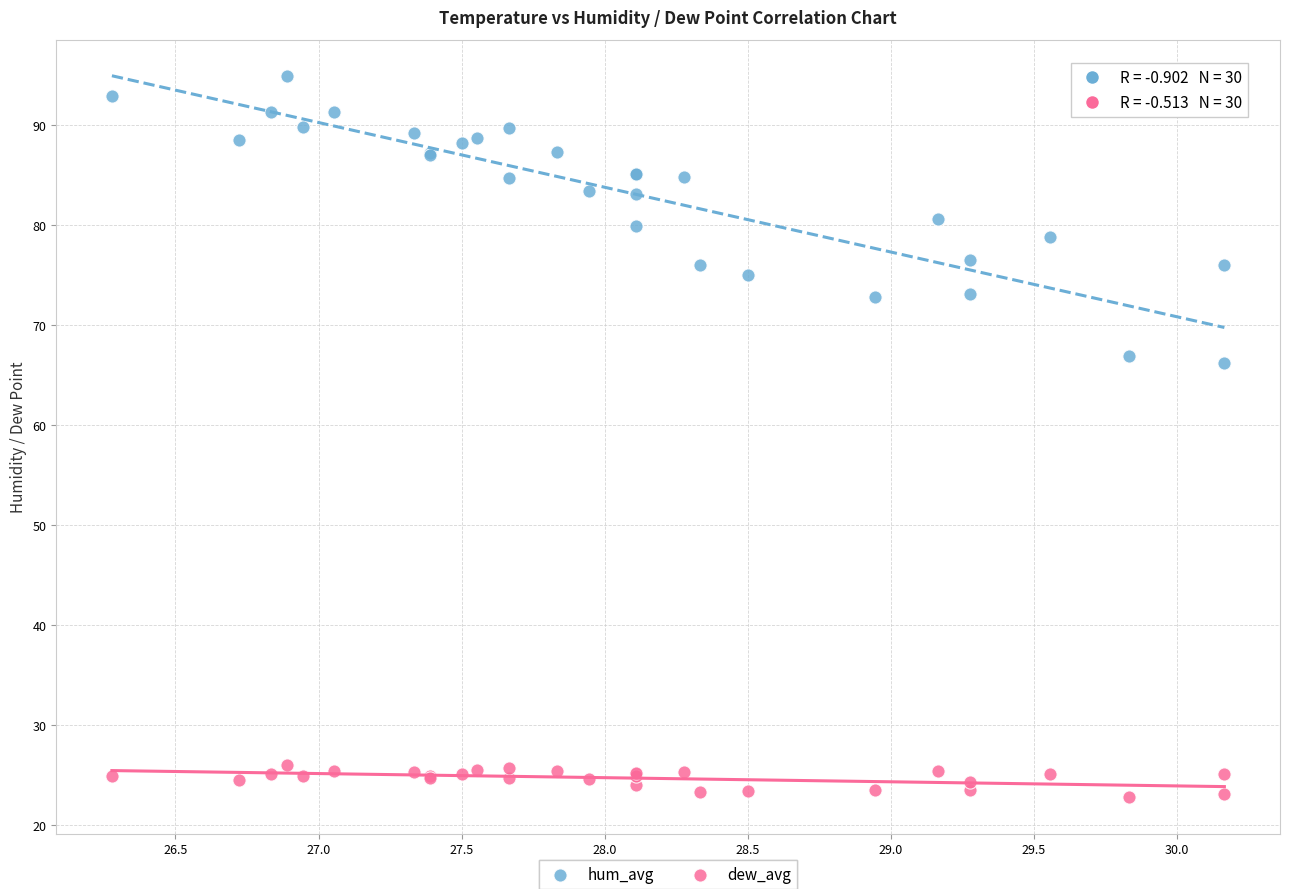

Which series reaches the minimum Y coordinate?

dew_avg